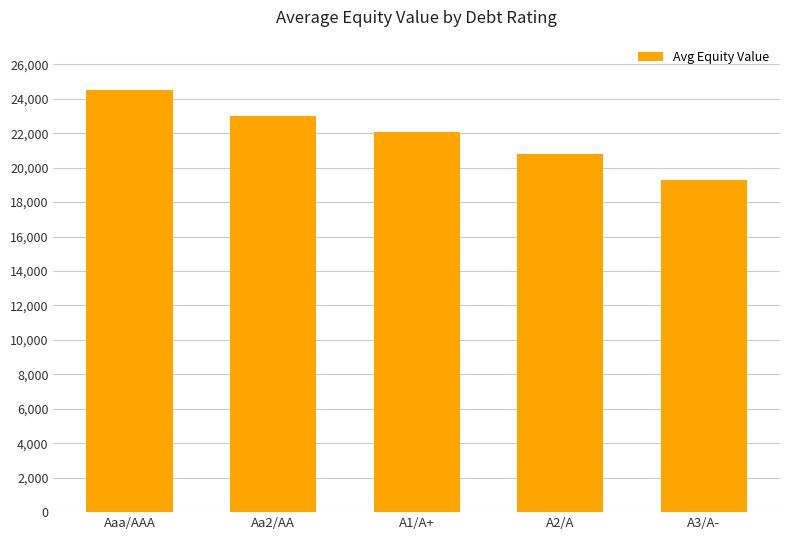

What is the minimum value shown in the chart?

19254.9